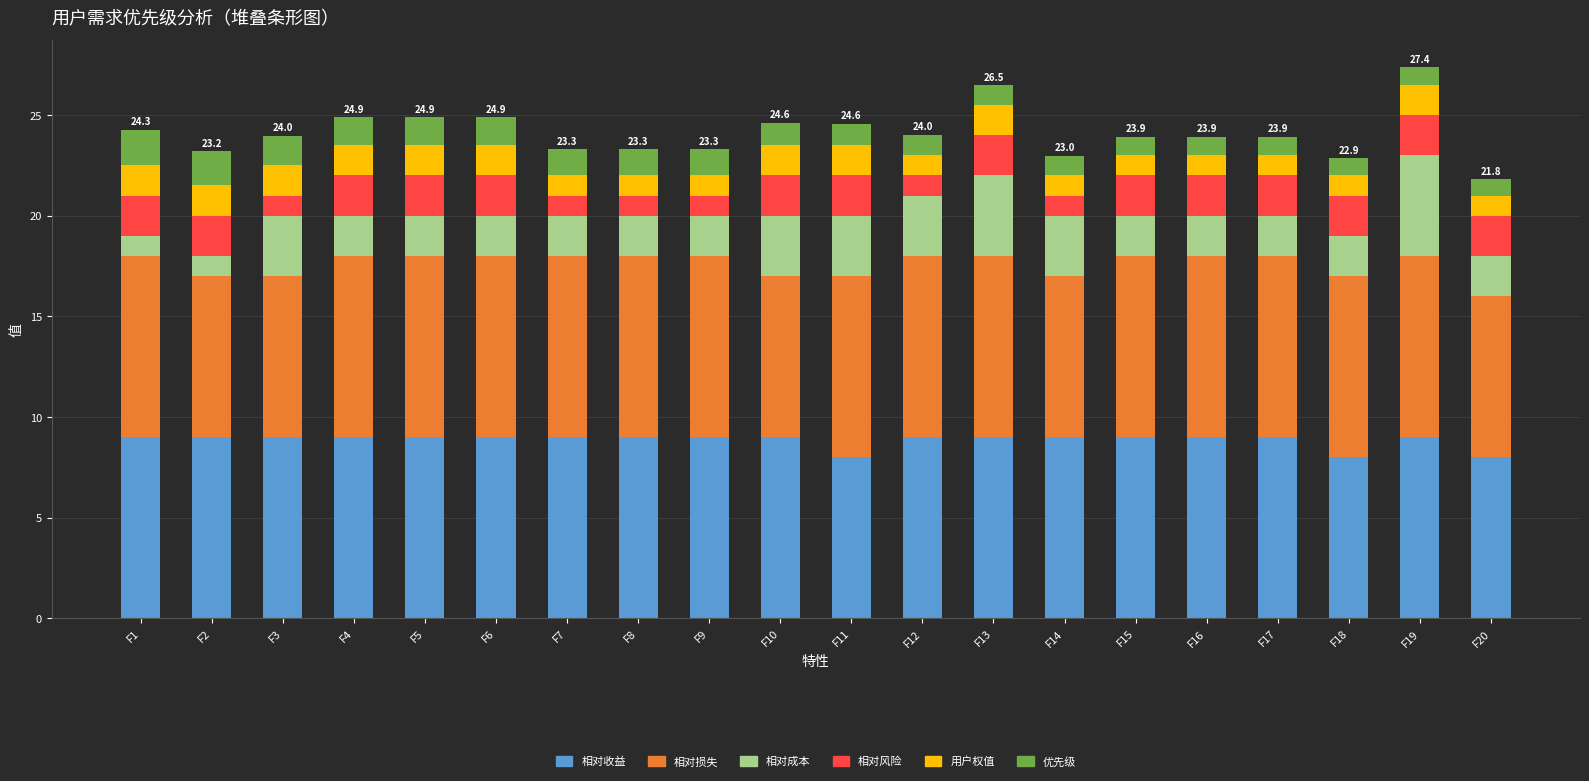

Does the chart contain stacked bars?

Yes